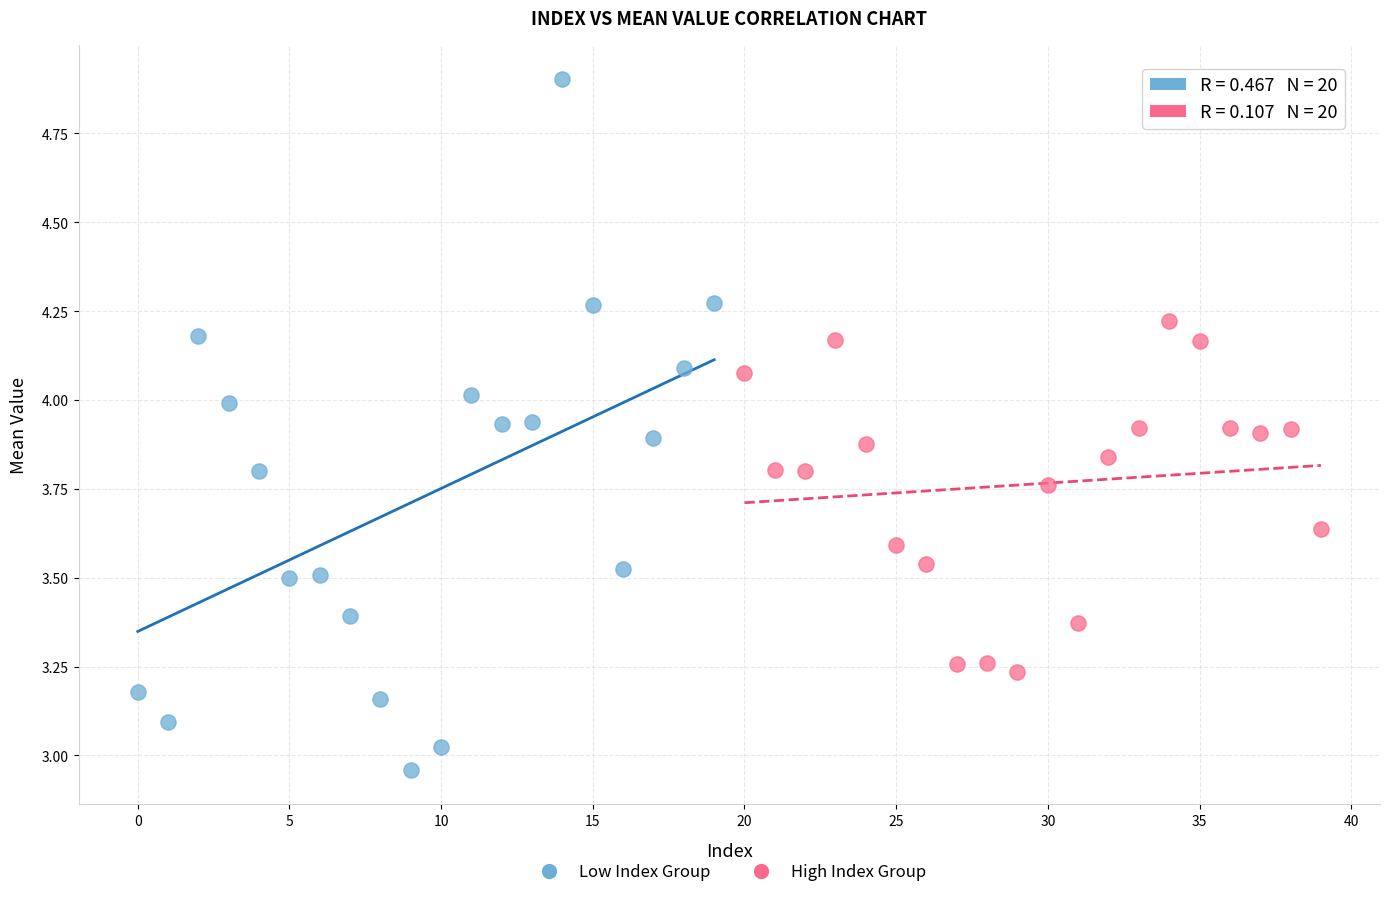

Which series reaches the minimum Y coordinate?

Low Index Group